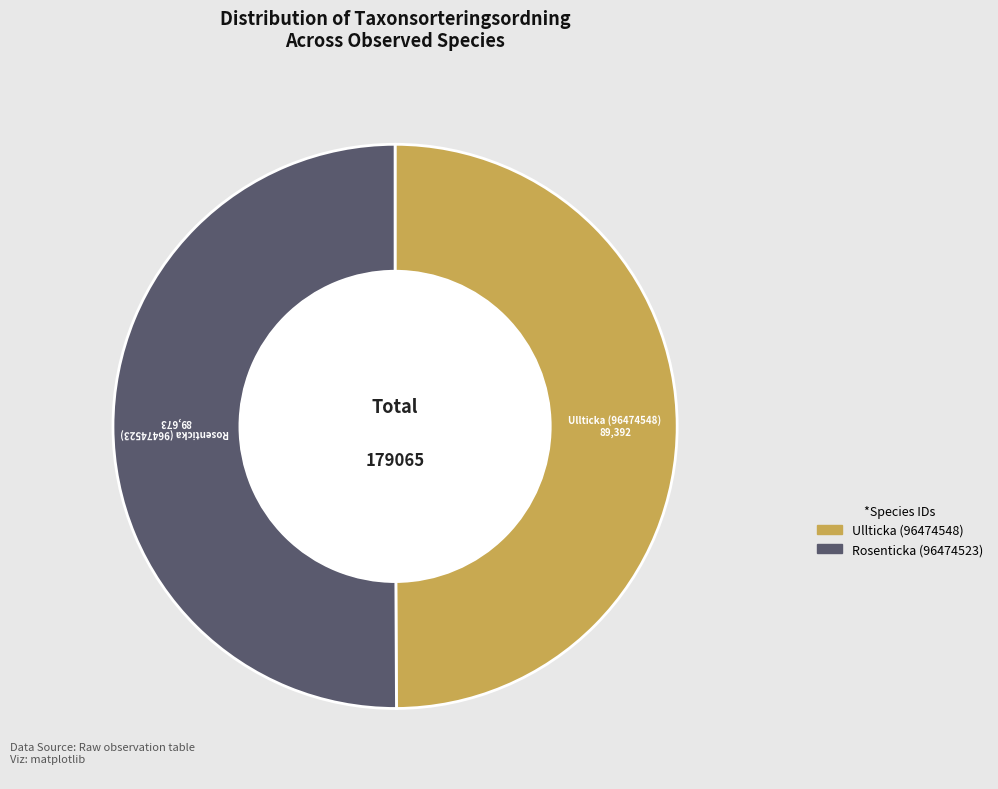

Count the number of slices in the pie.

2